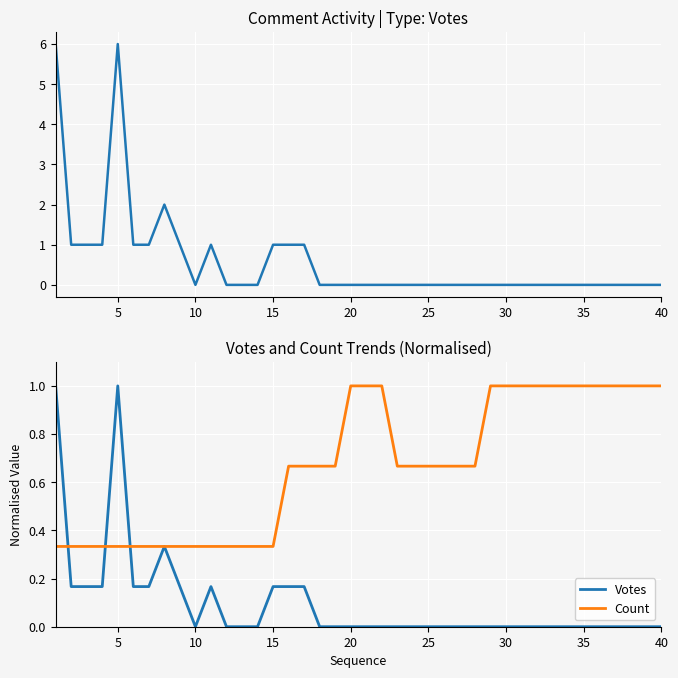

Rank the series by their average value, from lowest to highest.

Votes, Count